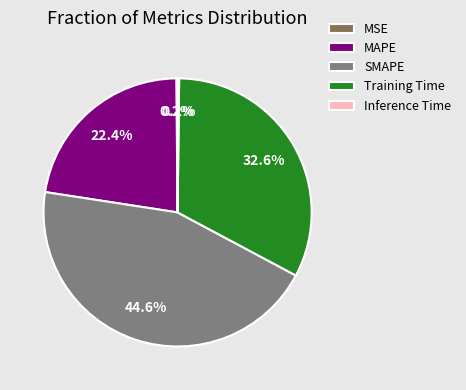

To the nearest percent, what is the difference between the largest and smallest slice percentages?

44%